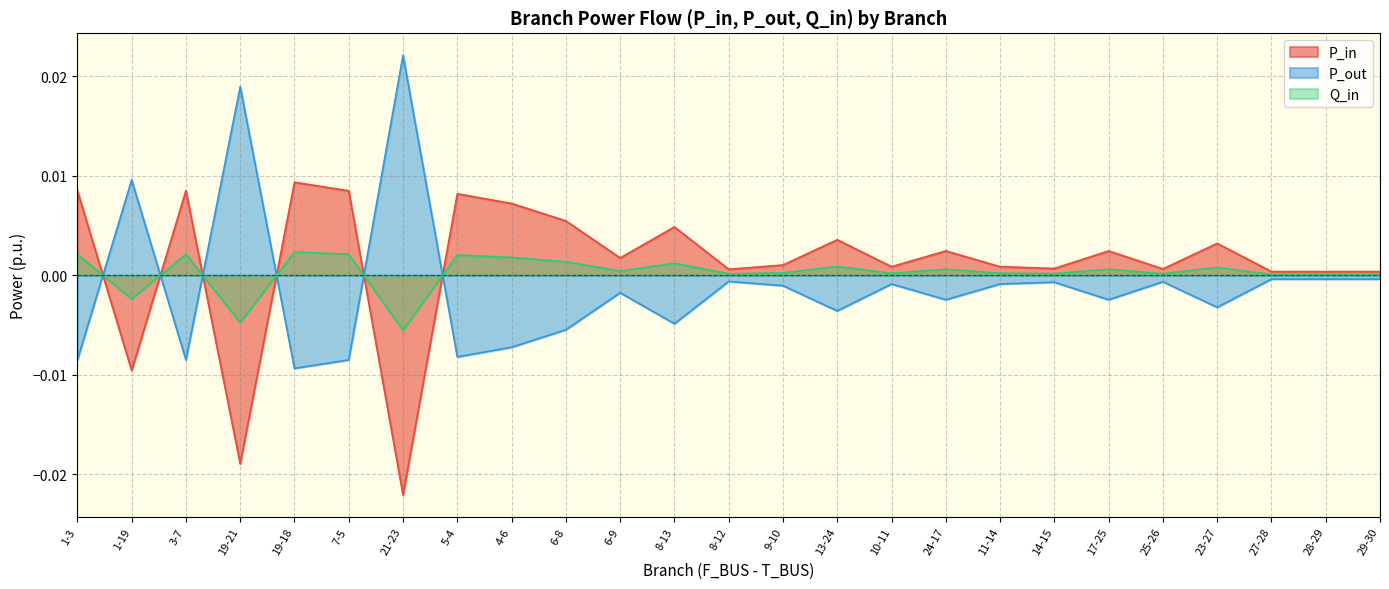

Is the value of P_out at 17-25 greater than the value of P_in at 8-13?

No